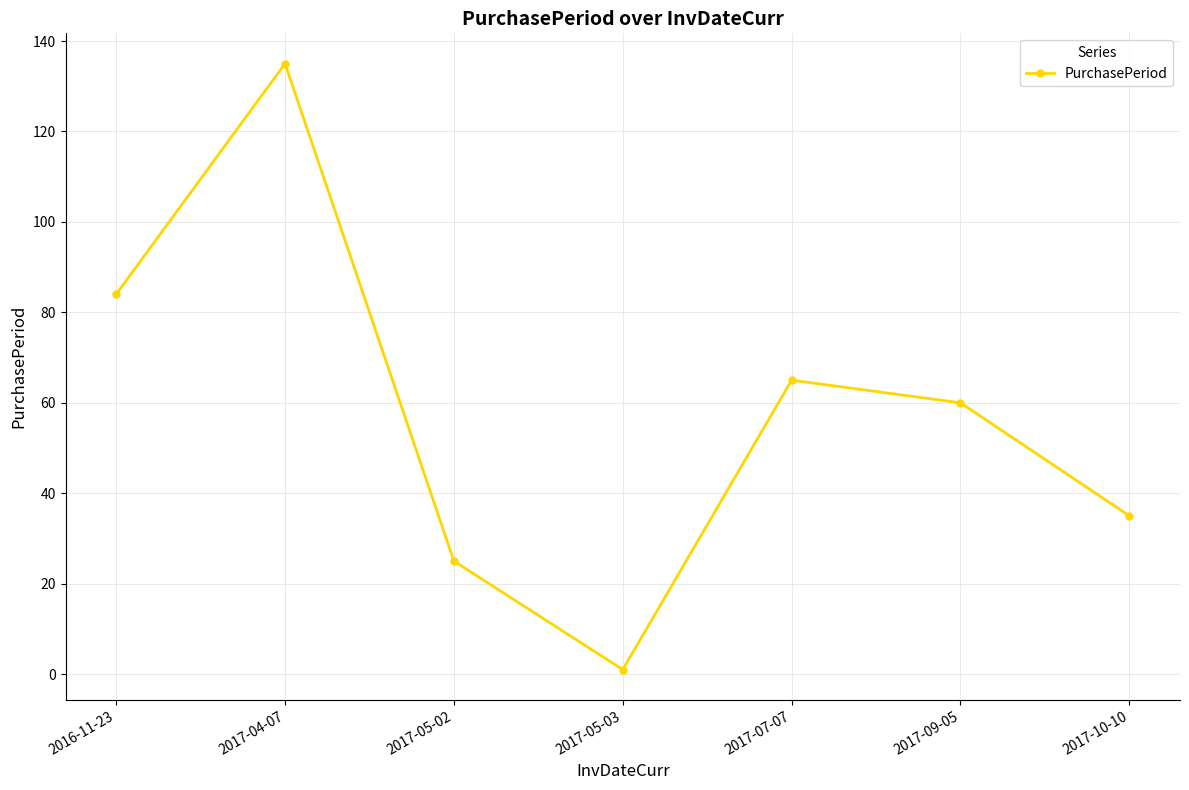

What is the greatest value displayed?

135